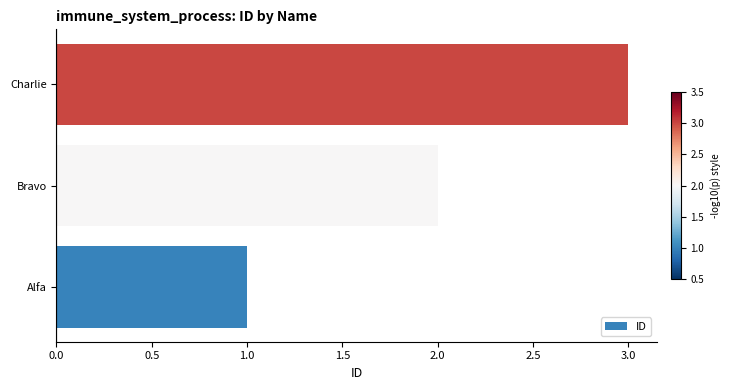

True or false: the data shows 2 at Bravo.

True